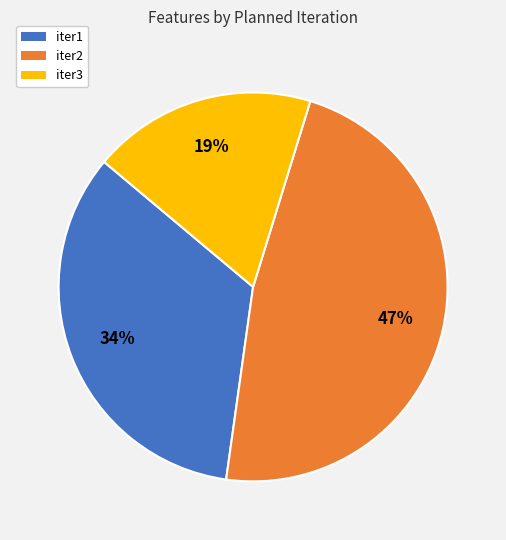

What percentage is the iter2 slice, to the nearest percent?

47%